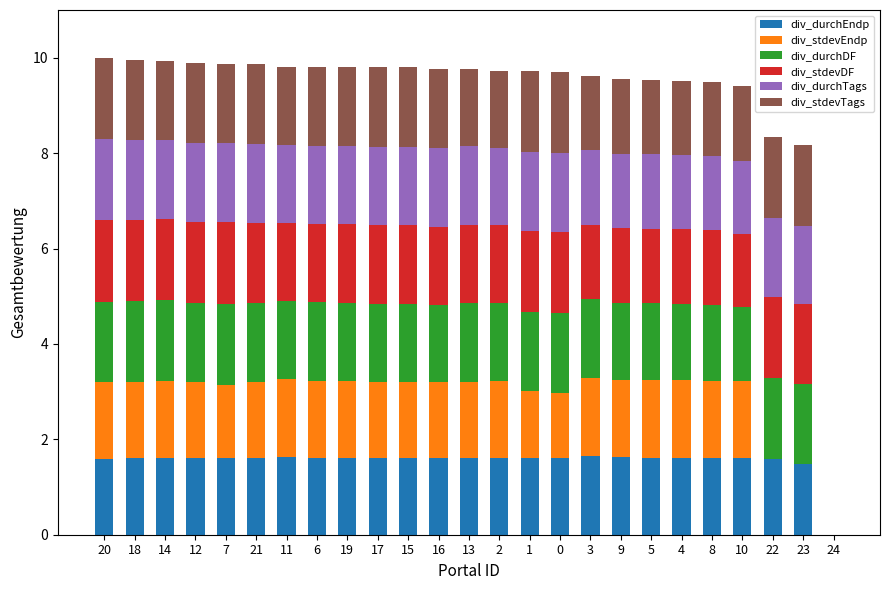

Does the chart contain stacked bars?

Yes